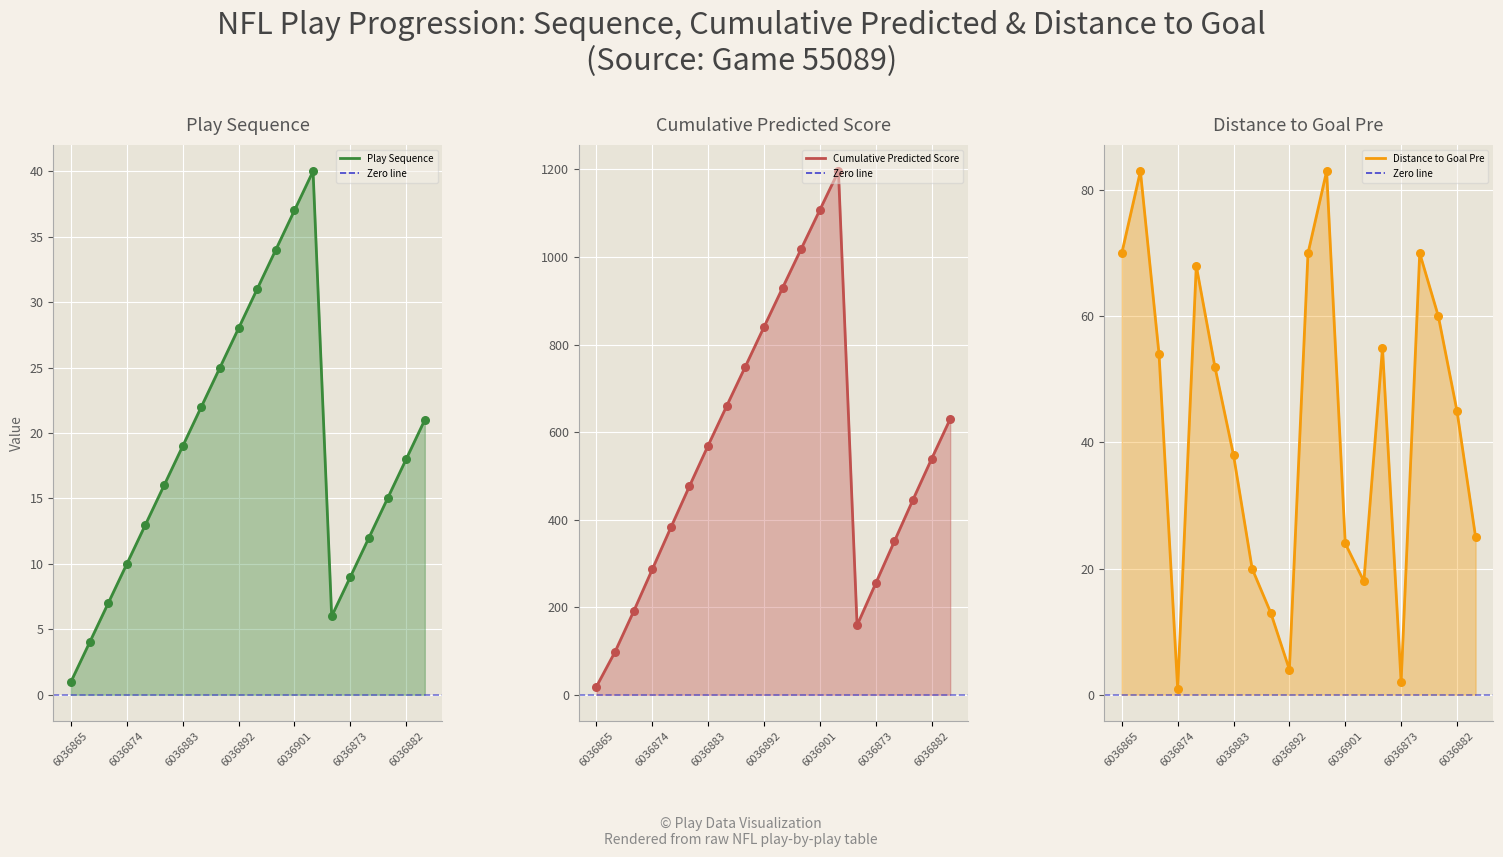

Which series has the widest spread of Y values?

Cumulative_Predicted